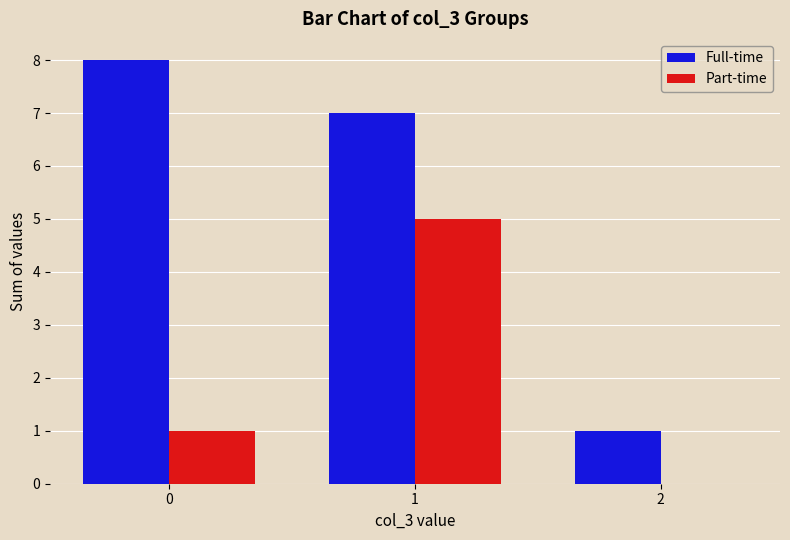

Is the value of Part-time at 0 greater than the value of Full-time at 1?

No